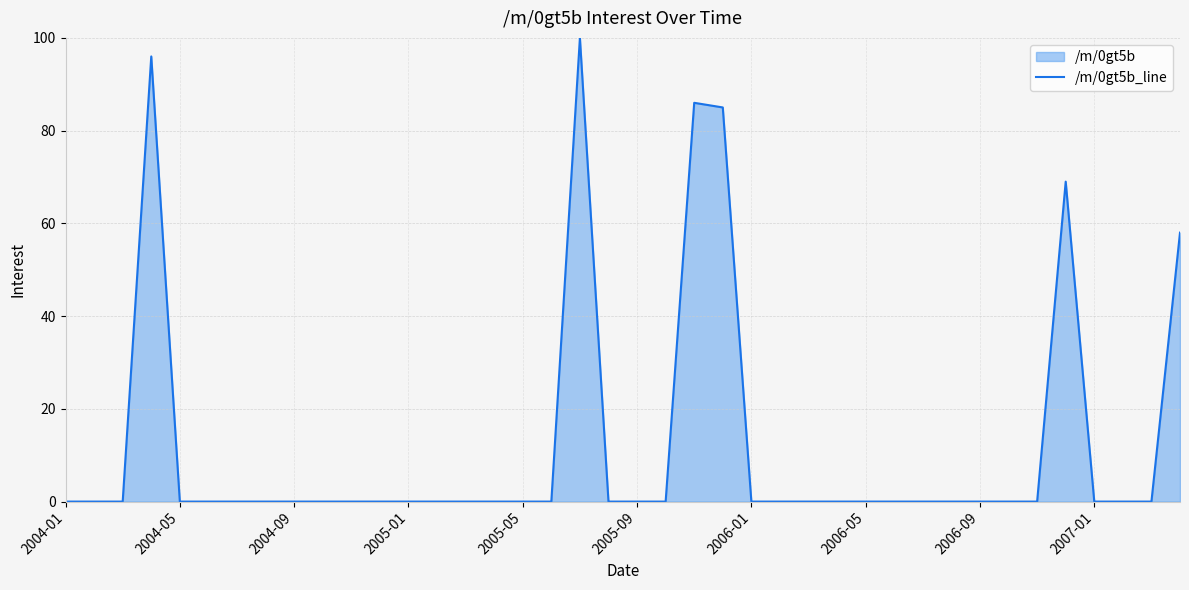

Does the chart have visible grid lines?

Yes